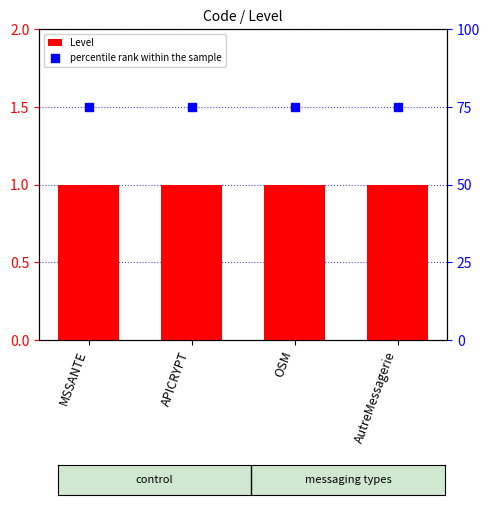

What is the total value across all series at APICRYPT?

76